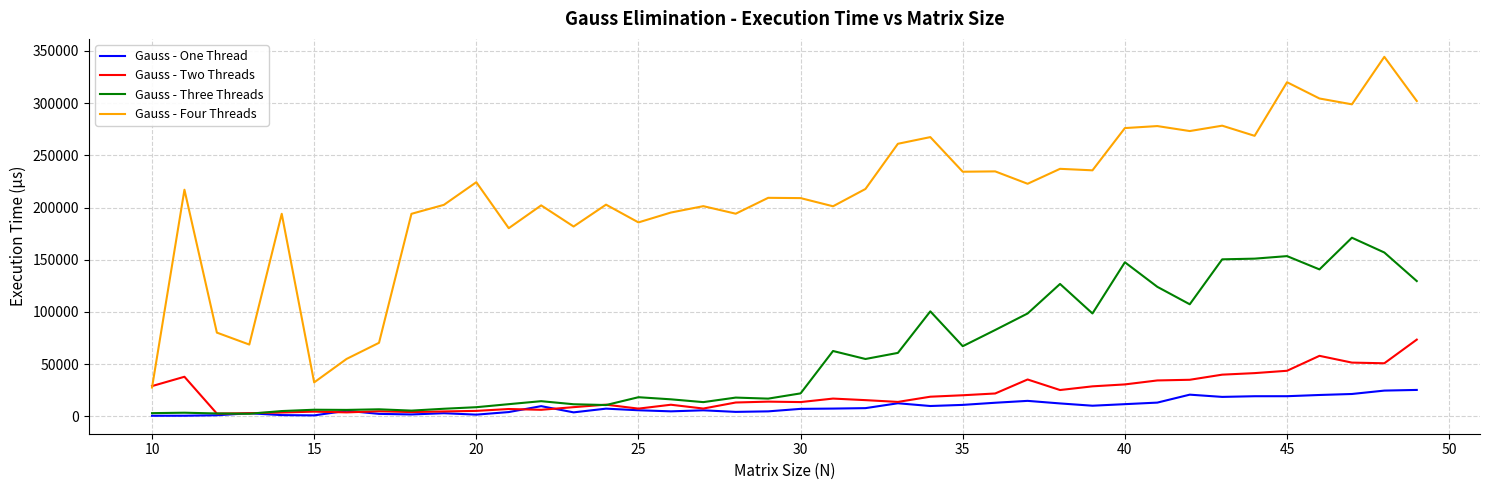

How many lines are shown in the chart?

4